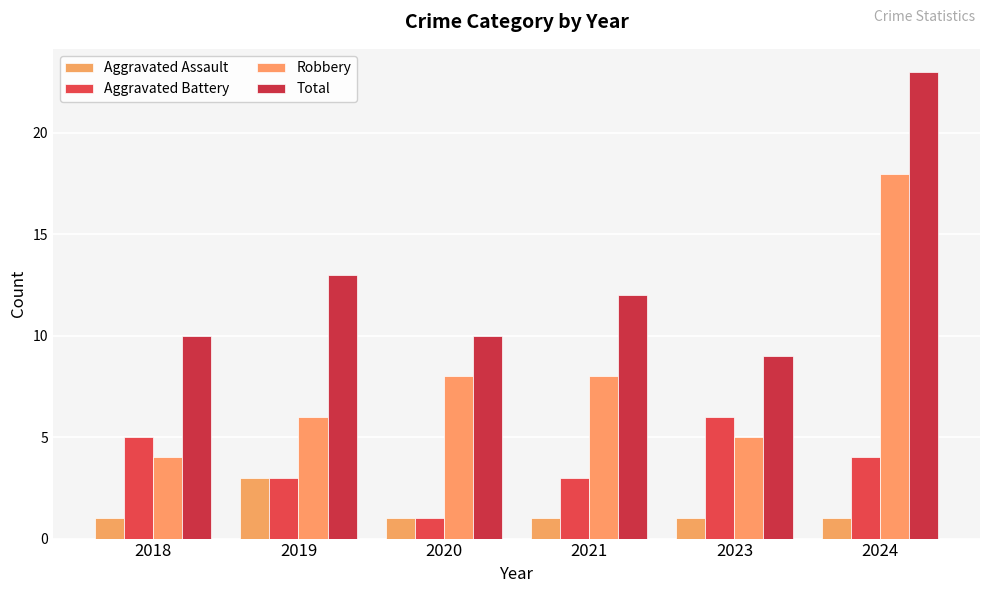

What is the greatest value displayed?

23